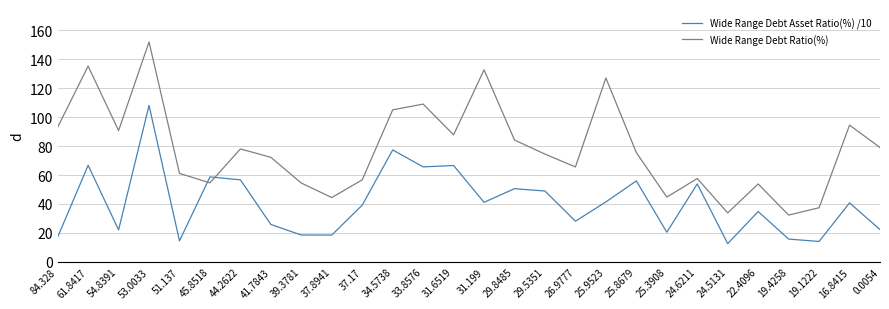

How many lines are shown in the chart?

2